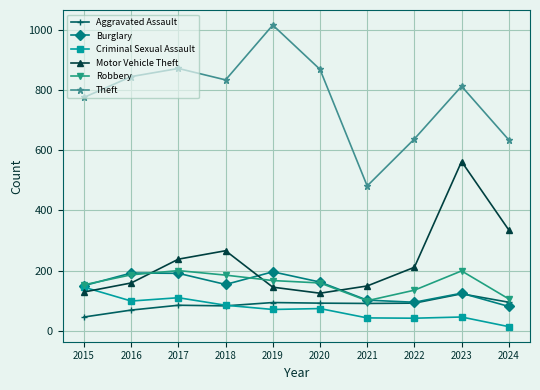

Is the value of Motor Vehicle Theft at 2022 greater than the value of Theft at 2017?

No